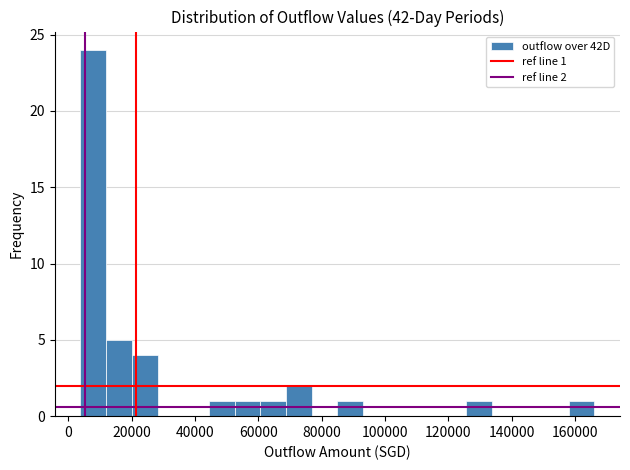

Which range on the x-axis has the tallest bar?

4000 to 12000